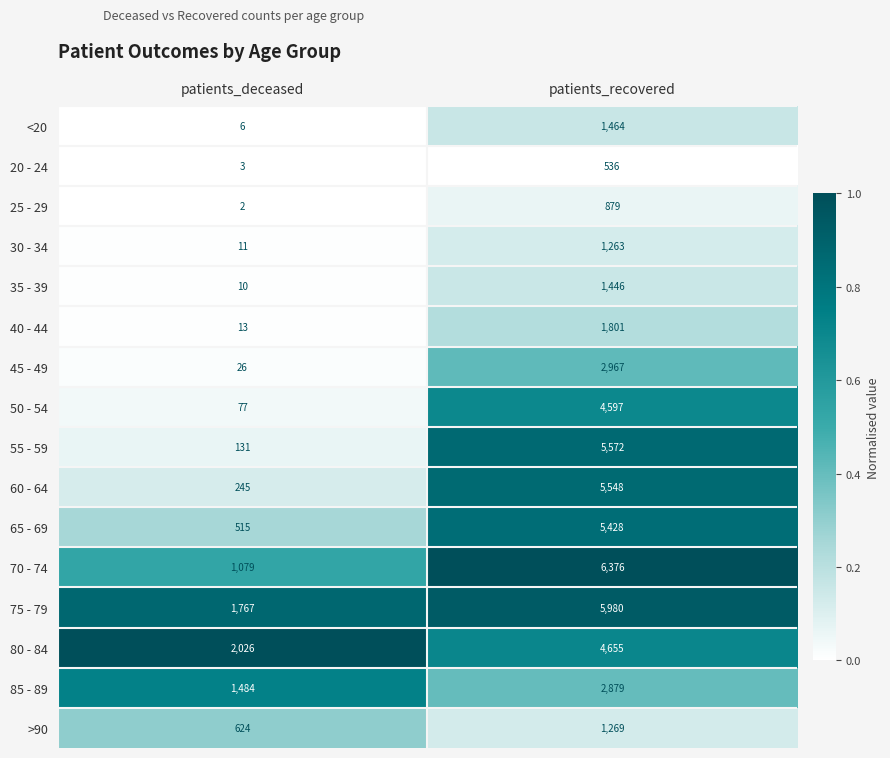

List the labels in order of 50 - 54 value, smallest first.

patients_deceased, patients_recovered